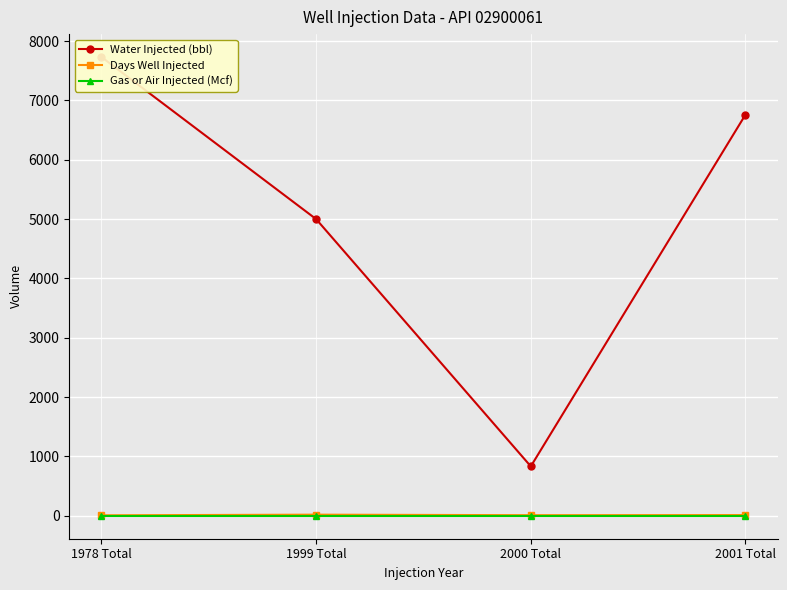

What is the spread (max minus min) of values at 2000 Total?

833